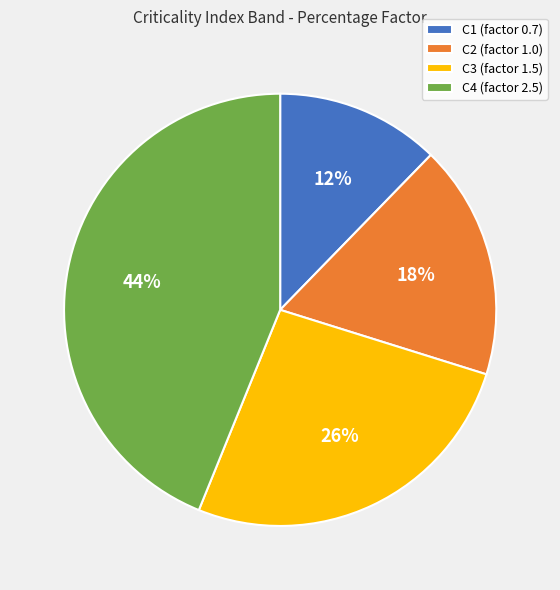

To the nearest percent, what is the average slice percentage?

25%